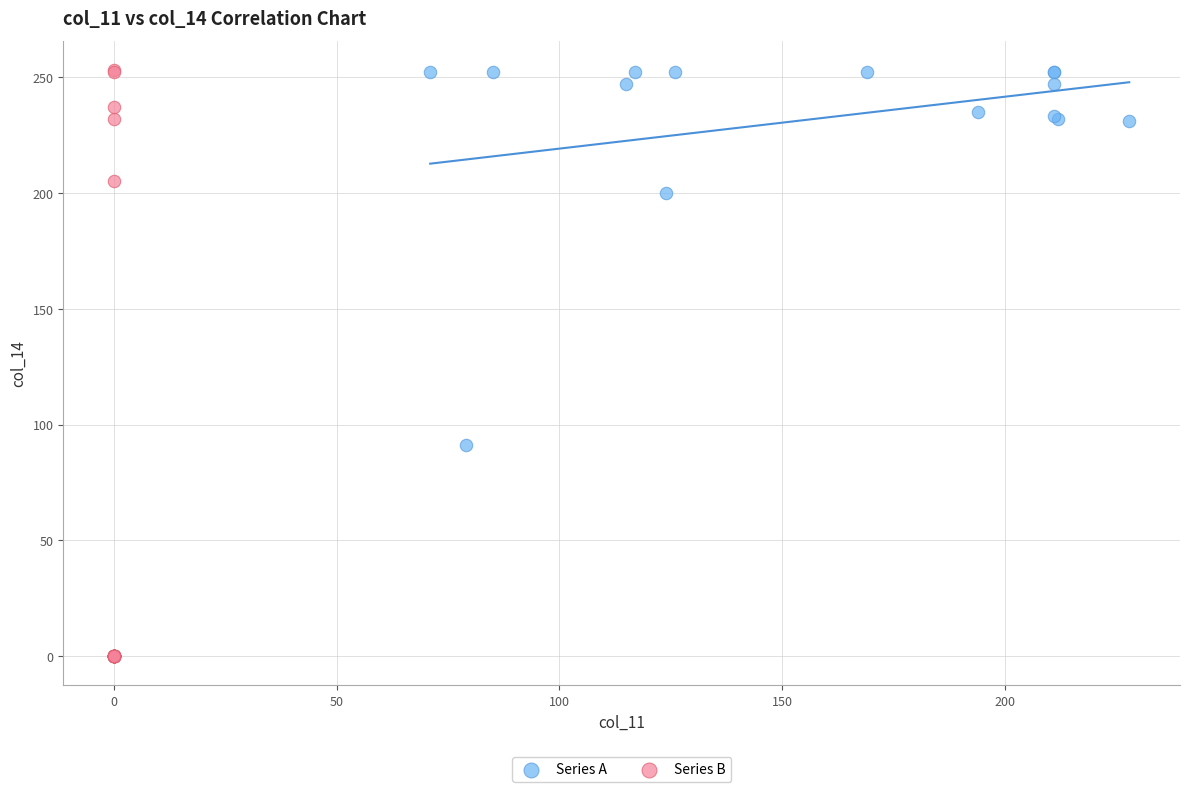

What are all the series names shown in the legend?

Series A, Series B